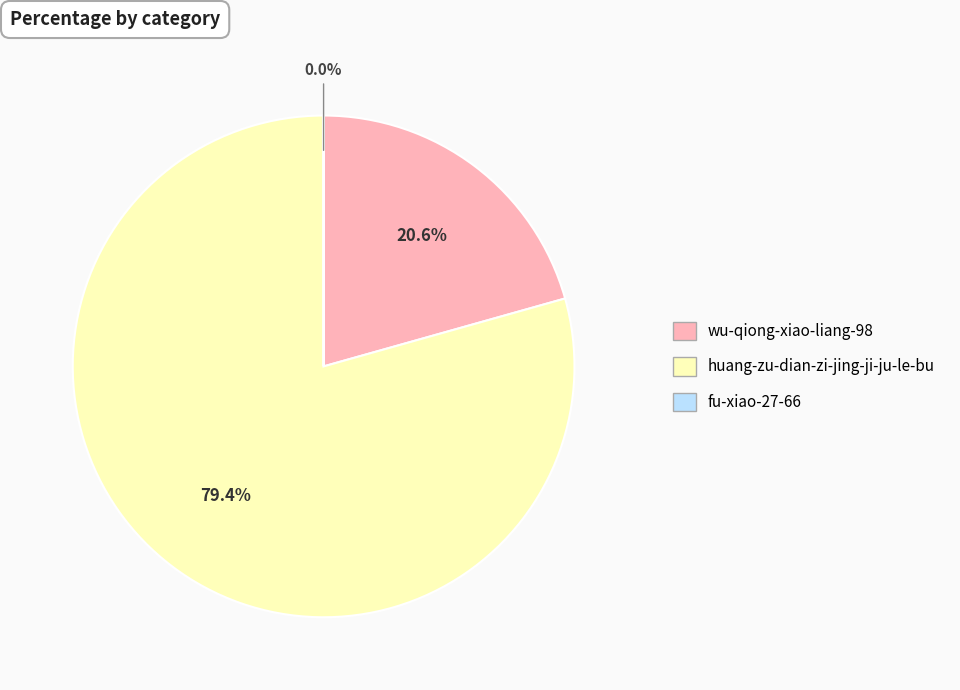

What is the largest slice in the pie chart?

huang-zu-dian-zi-jing-ji-ju-le-bu